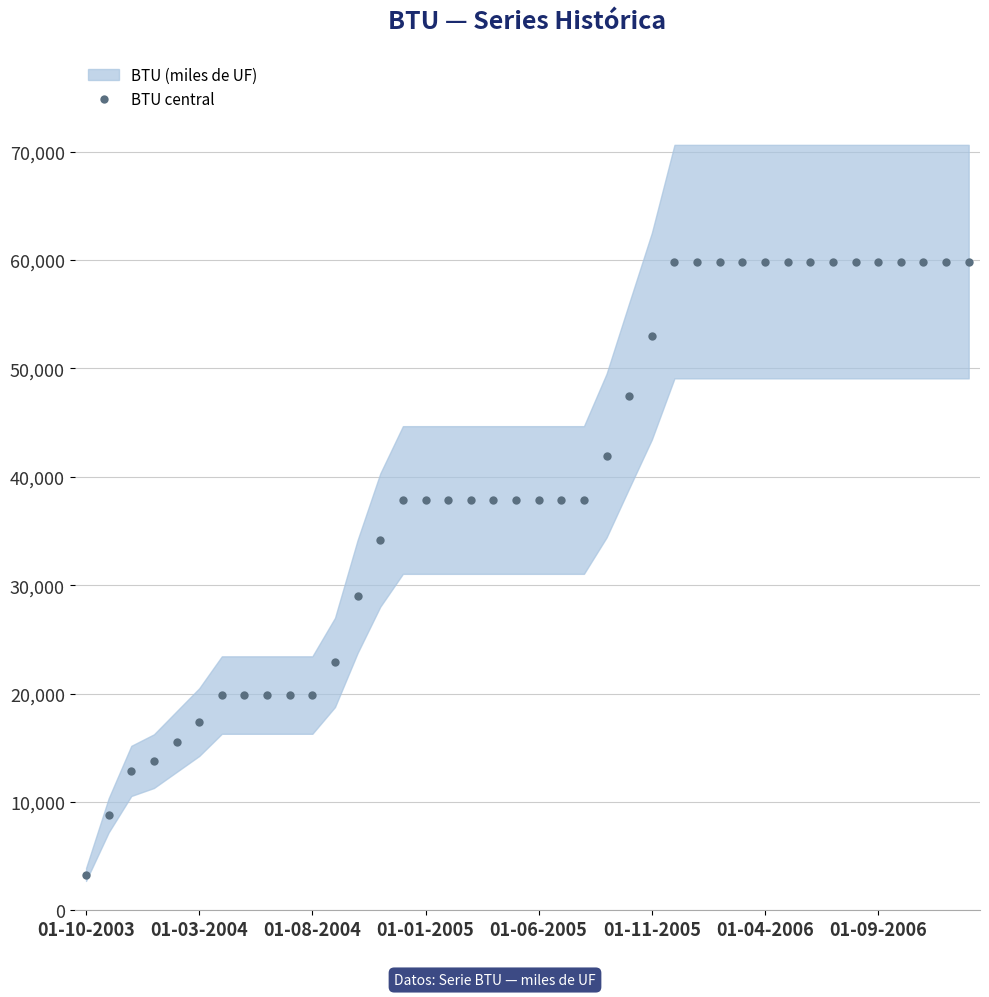

What is the maximum value for BTU central?

59860